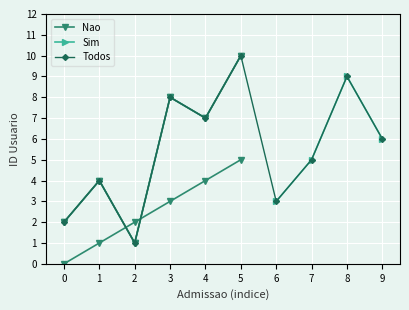

The value of Sim at 8 is 15. True or false?

False